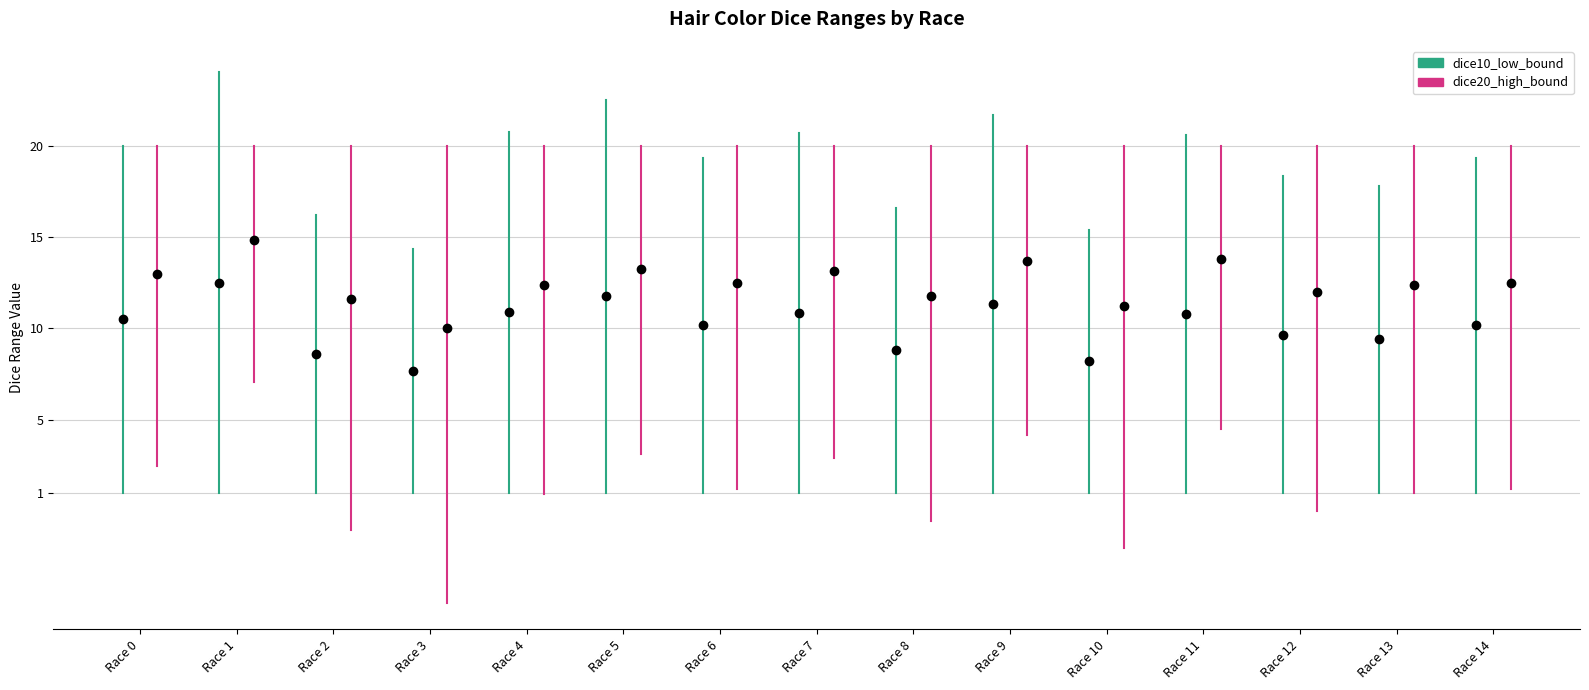

Between Race 0 and Race 1, which is larger?

Race 1